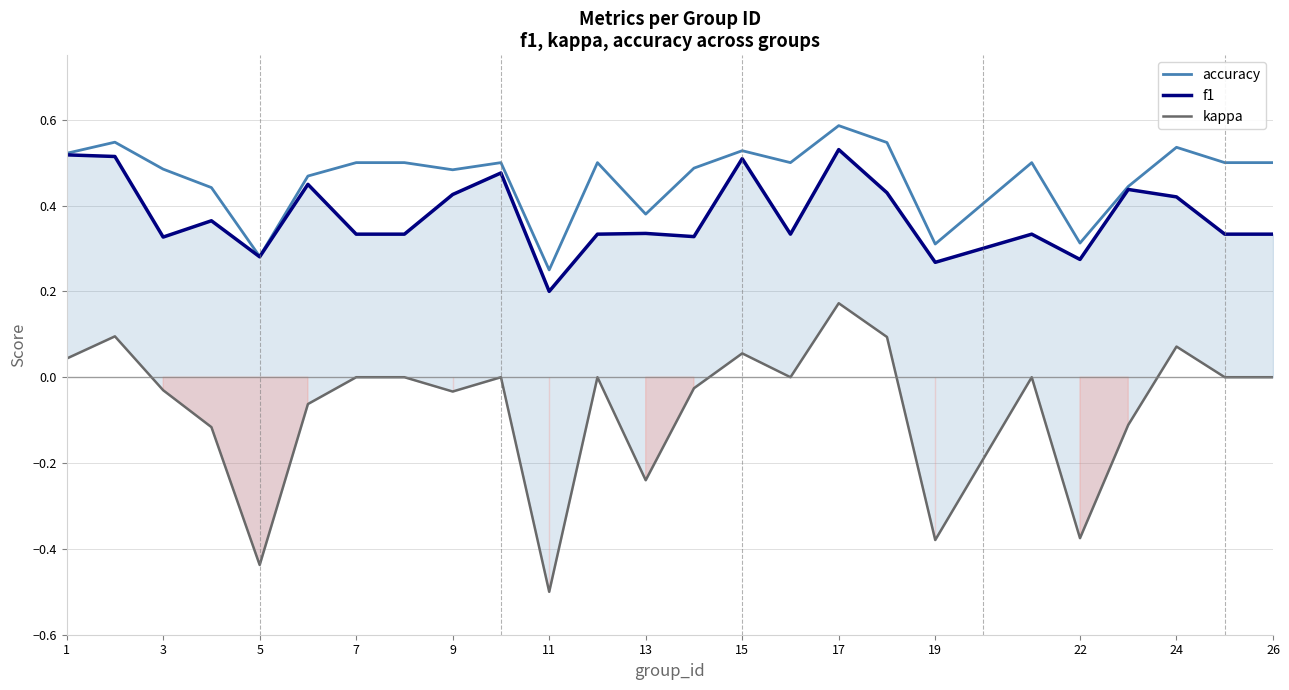

What is the difference between the accuracy values at 26 and 17?

0.1